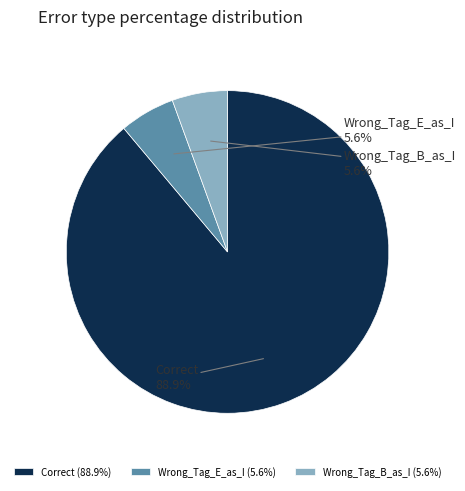

True or false: Wrong_Tag_B_as_I accounts for 6% of the total.

True